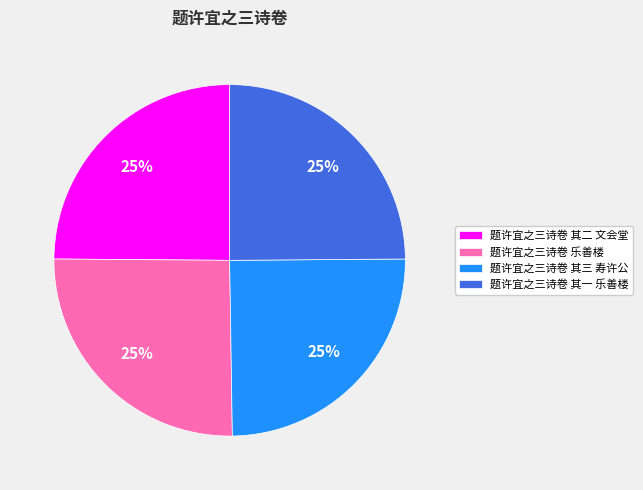

The 题许宜之三诗卷 乐善楼 slice represents 25% of the pie. True or false?

True